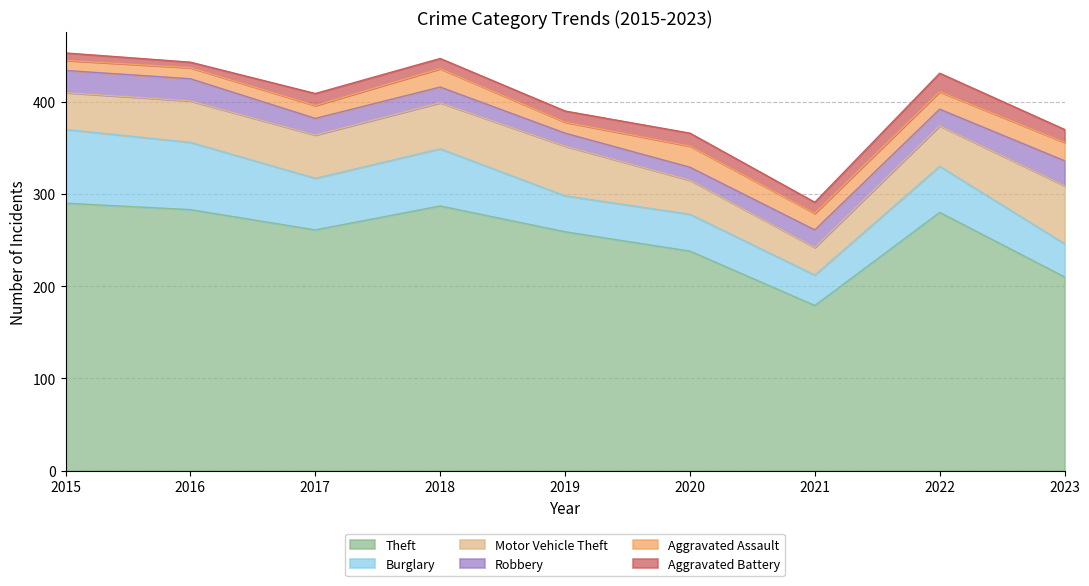

Between 2018 and 2023, which series saw the biggest shift?

Theft